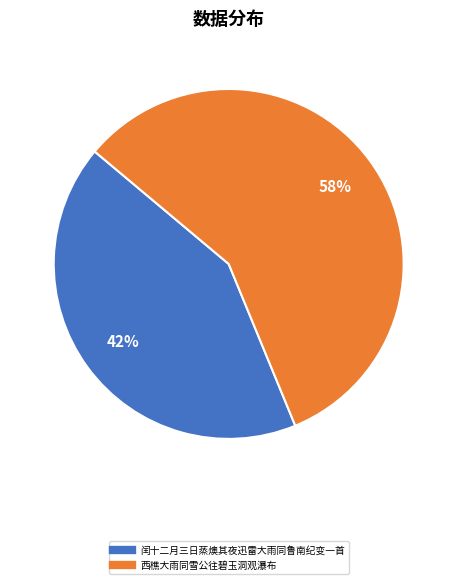

What is the majority slice?

西樵大雨同雪公往碧玉洞观瀑布